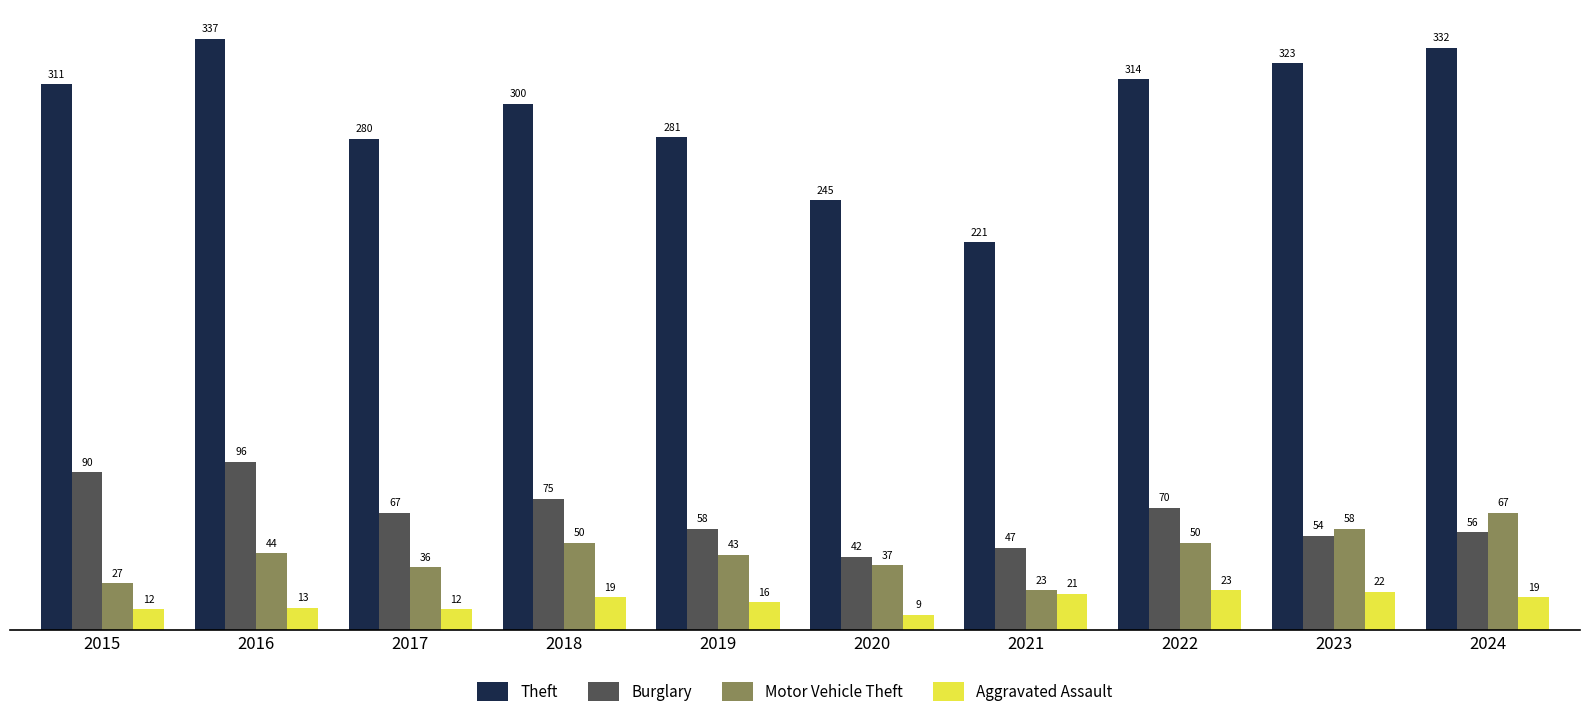

Which label corresponds to the largest value in the chart?

2016